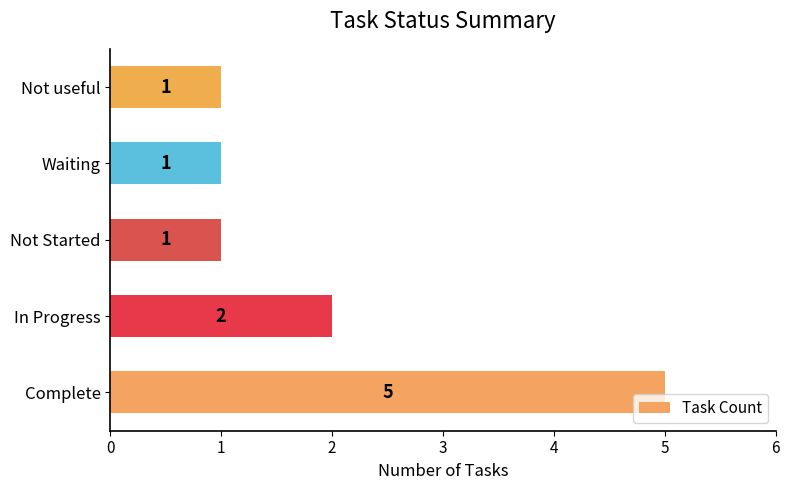

What is the sum of the values at Not useful and In Progress?

3